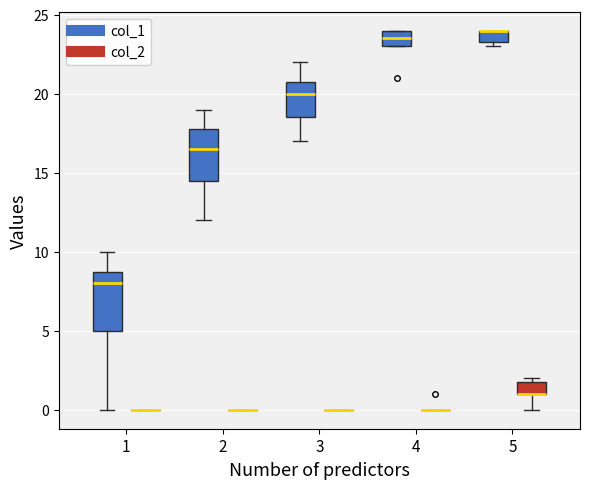

Reading left to right, read every box against the y-axis: the position of its median line, the range the box covers, and the ends of its whiskers. The values are not printed on the chart, so give them approximately, as read against the axis.

1 (col_1): median 8.0, box 5.0 to 9.0, whiskers 0.0 to 10.0
1 (col_2): box collapsed to a line at 0.0, whiskers 0.0 to 0.0
2 (col_1): median 16.5, box 14.5 to 18.0, whiskers 12.0 to 19.0
2 (col_2): box collapsed to a line at 0.0, whiskers 0.0 to 0.0
3 (col_1): median 20.0, box 18.5 to 21.0, whiskers 17.0 to 22.0
3 (col_2): box collapsed to a line at 0.0, whiskers 0.0 to 0.0
4 (col_1): median 23.5, box 23.0 to 24.0, whiskers 23.0 to 24.0
4 (col_2): box collapsed to a line at 0.0, whiskers 0.0 to 0.0
5 (col_1): median 24.0 (drawn on the box's upper edge), box 23.5 to 24.0, whiskers 23.0 to 24.0
5 (col_2): median 1.0 (drawn on the box's lower edge), box 1.0 to 2.0, whiskers 0.0 to 2.0 (just above the box's upper edge)